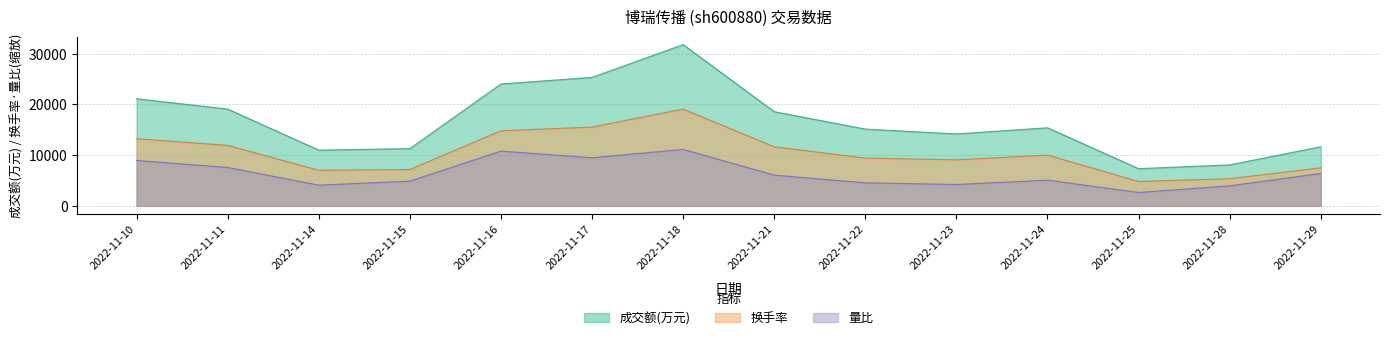

Reading right to left, what are all the values shown in this chart?

成交额(万元): 2022-11-29=11667.0	2022-11-28=8088.0	2022-11-25=7340.0	2022-11-24=15405.0	2022-11-23=14195.0	2022-11-22=15146.0	2022-11-21=18581.0	2022-11-18=31818.0	2022-11-17=25347.0	2022-11-16=24044.0	2022-11-15=11293.0	2022-11-14=10994.0	2022-11-11=19099.0	2022-11-10=21133.0
量比: 2022-11-29=6391.8	2022-11-28=3953.7	2022-11-25=2635.8	2022-11-24=5073.9	2022-11-23=4217.3	2022-11-22=4546.8	2022-11-21=6062.4	2022-11-18=11136.3	2022-11-17=9488.9	2022-11-16=10806.8	2022-11-15=4876.2	2022-11-14=4085.5	2022-11-11=7578.0	2022-11-10=8961.8
换手率: 2022-11-29=7511.1	2022-11-28=5355.2	2022-11-25=4798.8	2022-11-24=10014.8	2022-11-23=9076.0	2022-11-22=9423.7	2022-11-21=11649.2	2022-11-18=19090.8	2022-11-17=15543.9	2022-11-16=14813.6	2022-11-15=7163.4	2022-11-14=7024.3	2022-11-11=11927.4	2022-11-10=13248.8